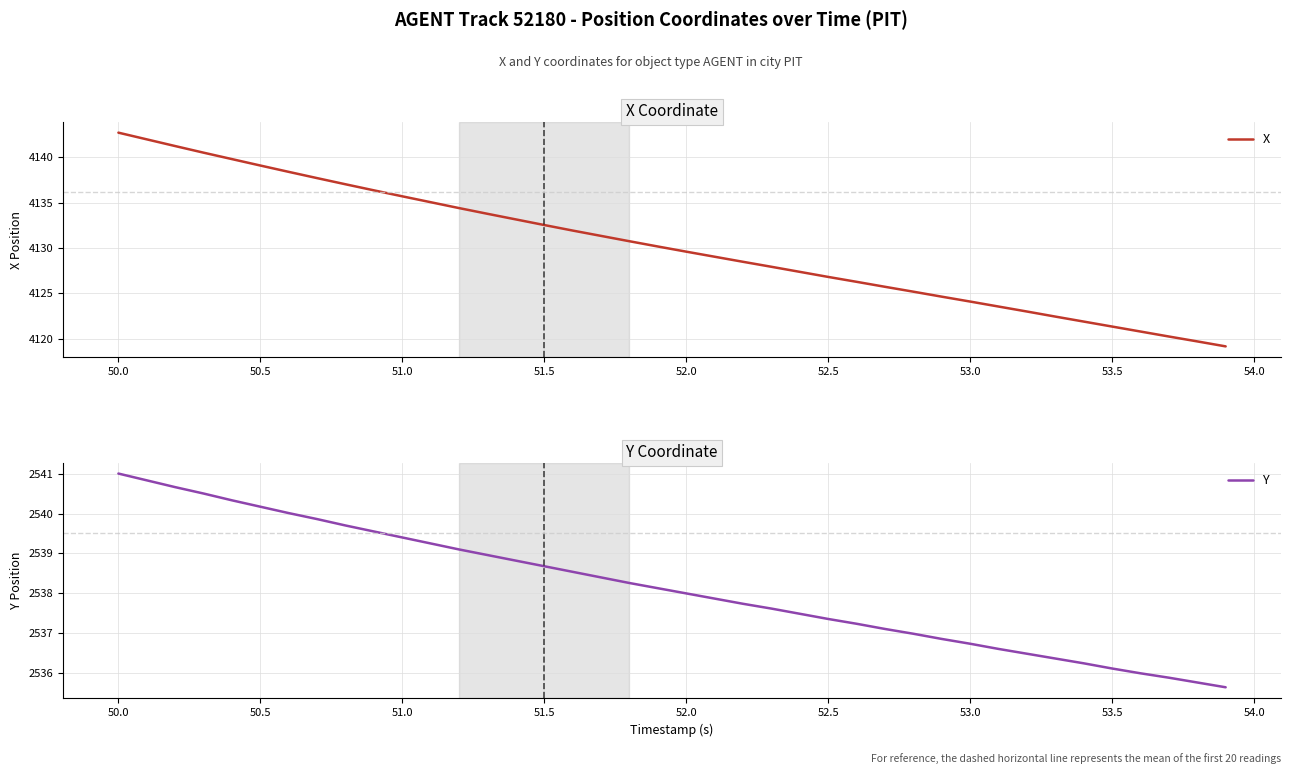

Reading left to right, transcribe all the data shown in this chart.

X: 4142.7	4142.0	4141.2	4140.5	4139.8	4139.1	4138.4	4137.7	4137.0	4136.4	4135.7	4135.1	4134.4	4133.8	4133.1	4132.5	4131.9	4131.3	4130.7	4130.2	4129.6	4129.0	4128.5	4127.9	4127.4	4126.8	4126.3	4125.7	4125.2	4124.6	4124.1	4123.5	4123.0	4122.4	4121.9	4121.3	4120.8	4120.2	4119.7	4119.1
Y: 2541.0	2540.8	2540.7	2540.5	2540.3	2540.2	2540.0	2539.9	2539.7	2539.6	2539.4	2539.2	2539.1	2539.0	2538.8	2538.7	2538.5	2538.4	2538.3	2538.1	2538.0	2537.9	2537.7	2537.6	2537.5	2537.4	2537.2	2537.1	2537.0	2536.9	2536.7	2536.6	2536.5	2536.4	2536.2	2536.1	2536.0	2535.9	2535.8	2535.7